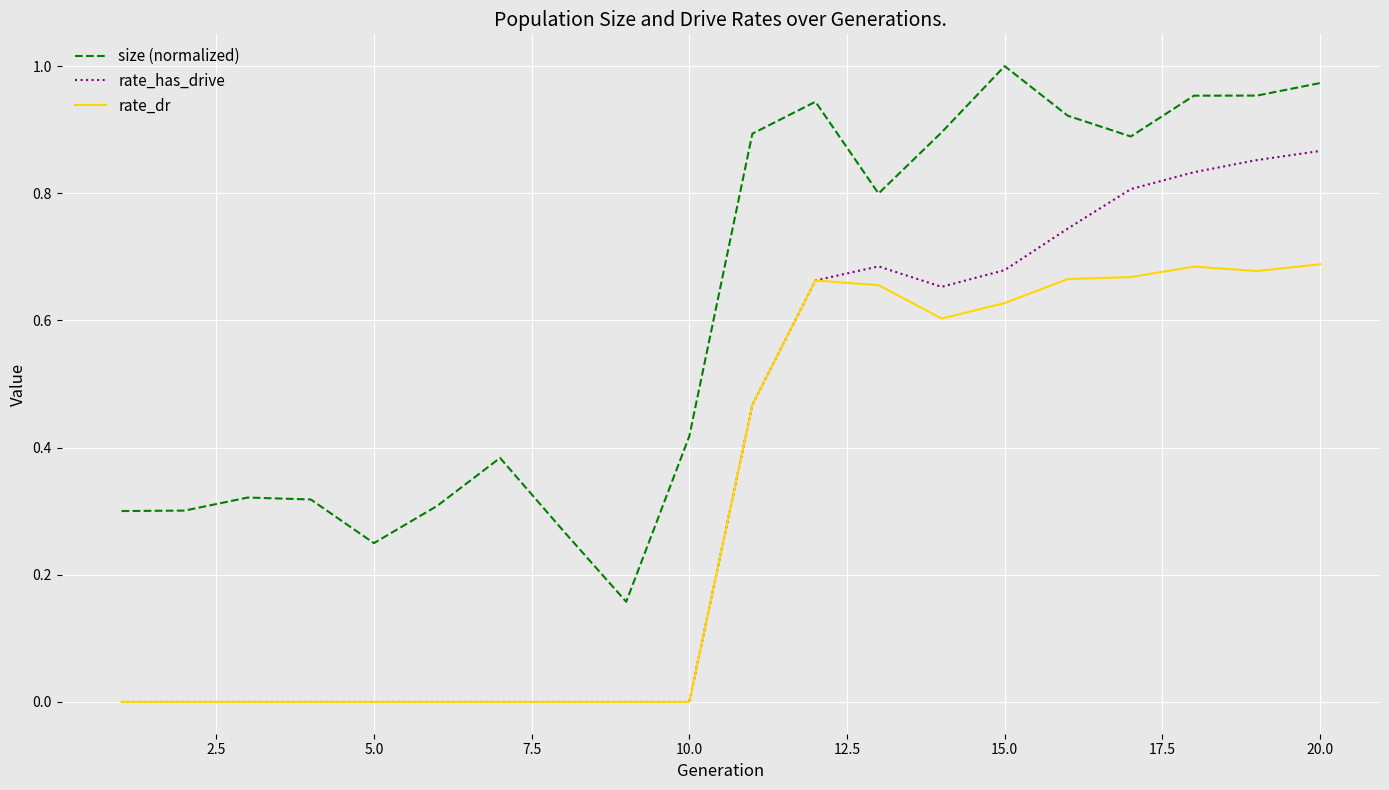

True or false: size (normalized) and rate_has_drive cross at least once.

False